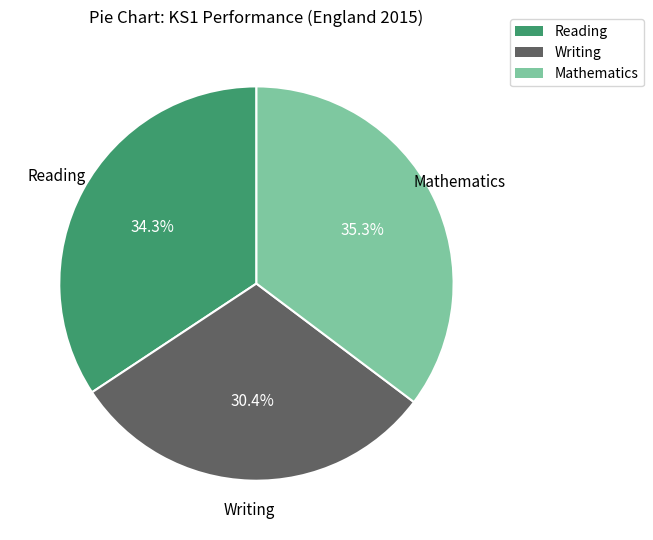

Is it true that Writing is 30% of the pie?

True